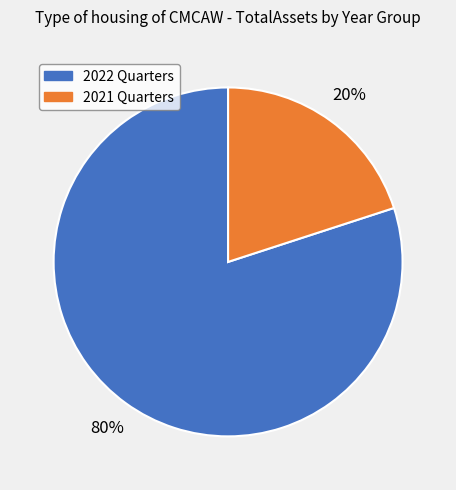

To the nearest percent, what is the average slice percentage?

50%